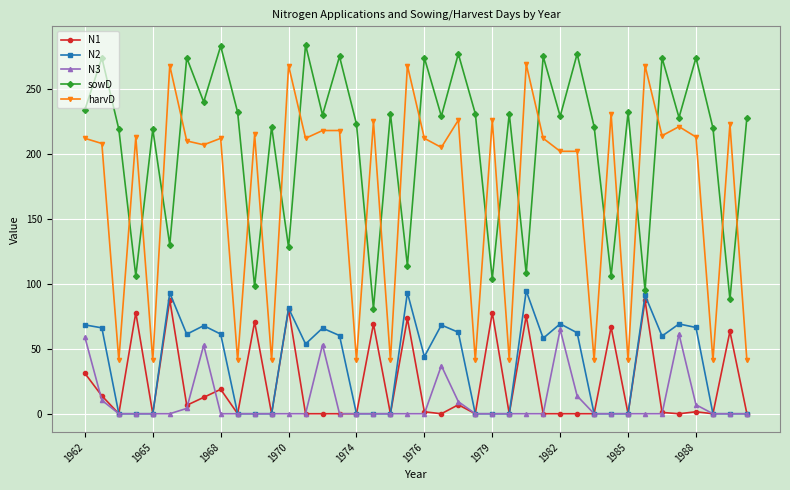

What is the maximum value for N3?

64.9